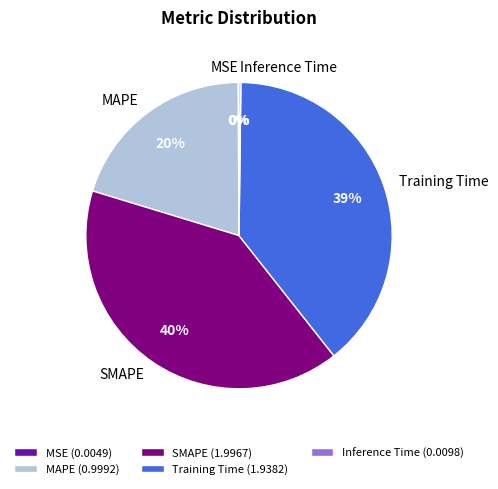

To the nearest percent, what is the difference between the MAPE and SMAPE slice percentages?

20%